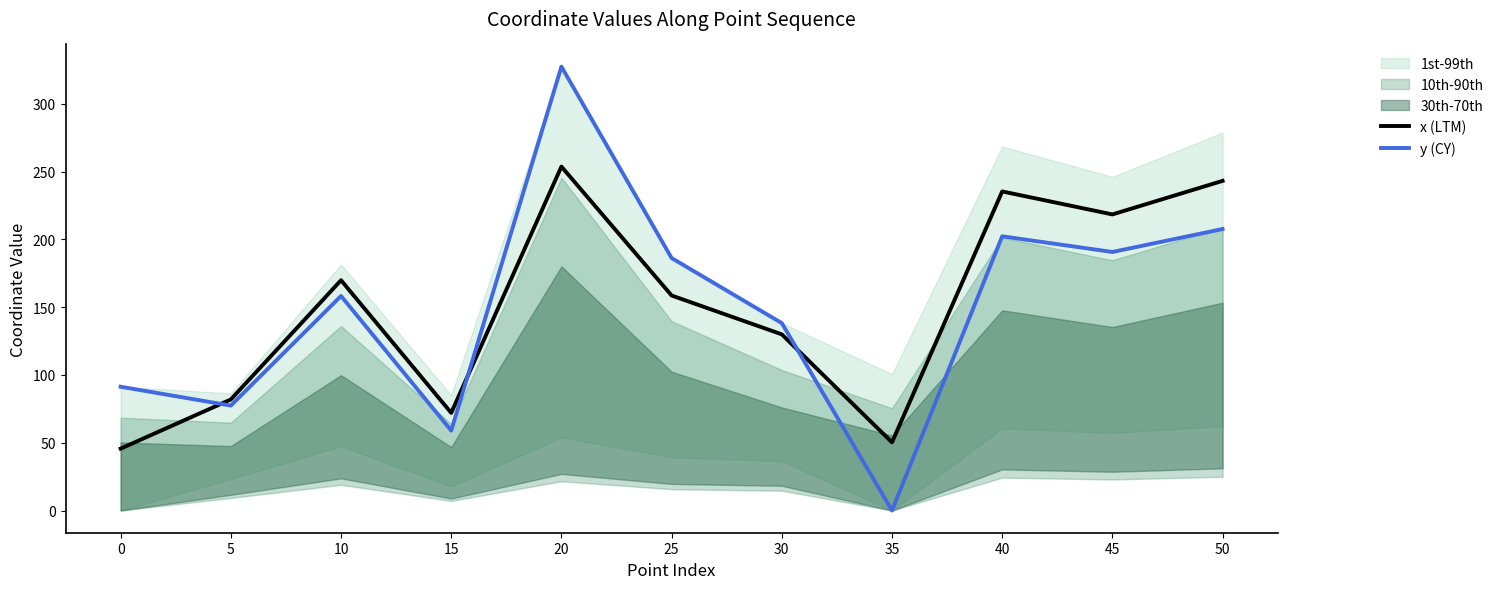

What is the maximum value shown in the chart?

327.3